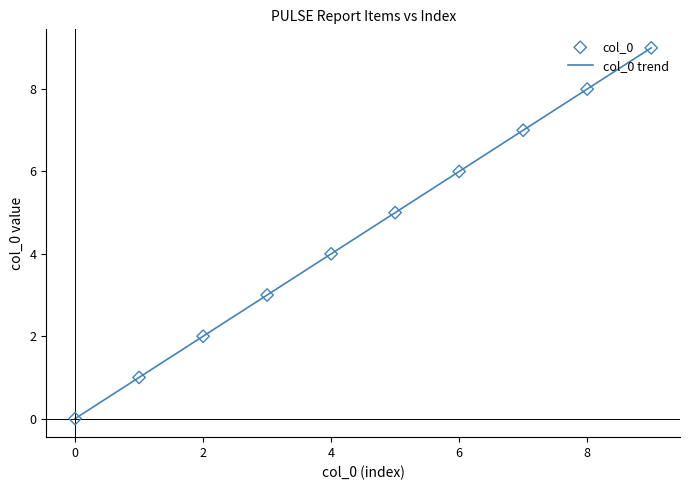

What is the ratio of the value at 4 to the value at 1?

4.0